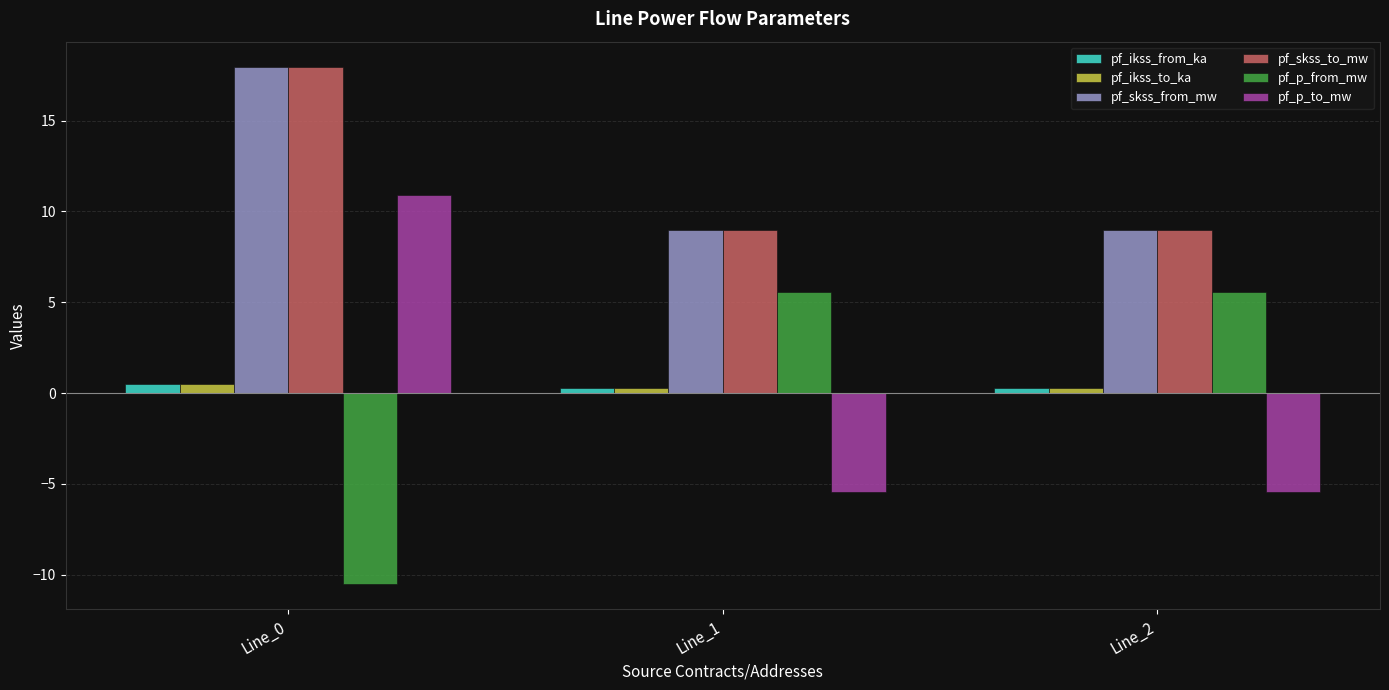

Reading left to right, what are all the values shown in this chart?

pf_ikss_from_ka: Line_0=0.5	Line_1=0.3	Line_2=0.3
pf_ikss_to_ka: Line_0=0.5	Line_1=0.3	Line_2=0.3
pf_skss_from_mw: Line_0=17.9	Line_1=9.0	Line_2=9.0
pf_skss_to_mw: Line_0=17.9	Line_1=9.0	Line_2=9.0
pf_p_from_mw: Line_0=-10.5	Line_1=5.6	Line_2=5.6
pf_p_to_mw: Line_0=10.9	Line_1=-5.5	Line_2=-5.5